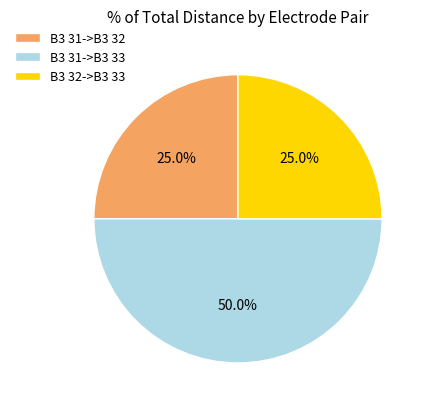

What is the total percentage of B3 32->B3 33 and B3 31->B3 32?

50.0%